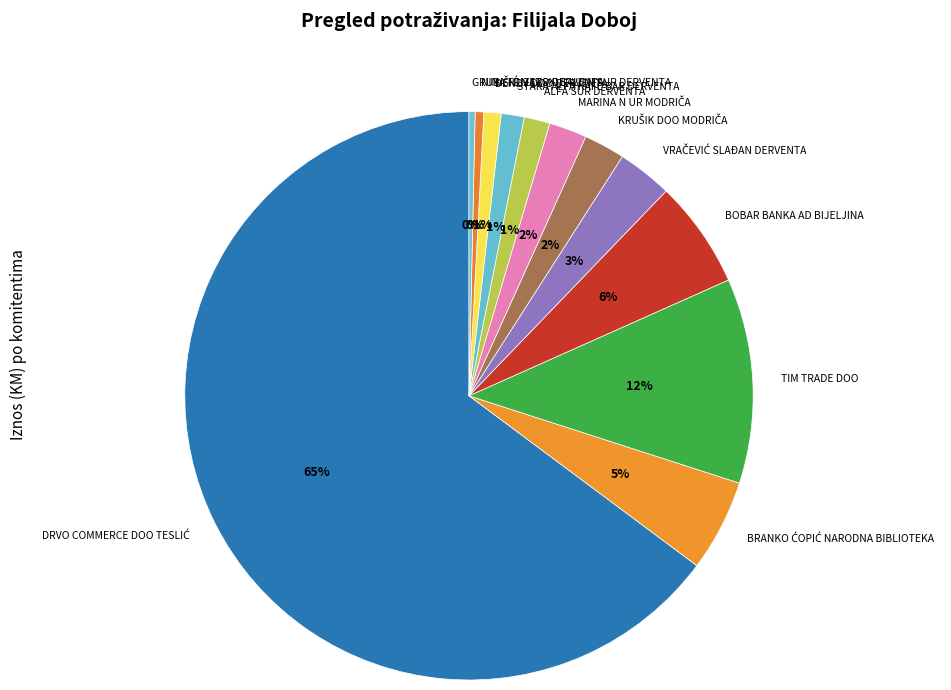

Is there any slice that represents more than half of the pie?

Yes